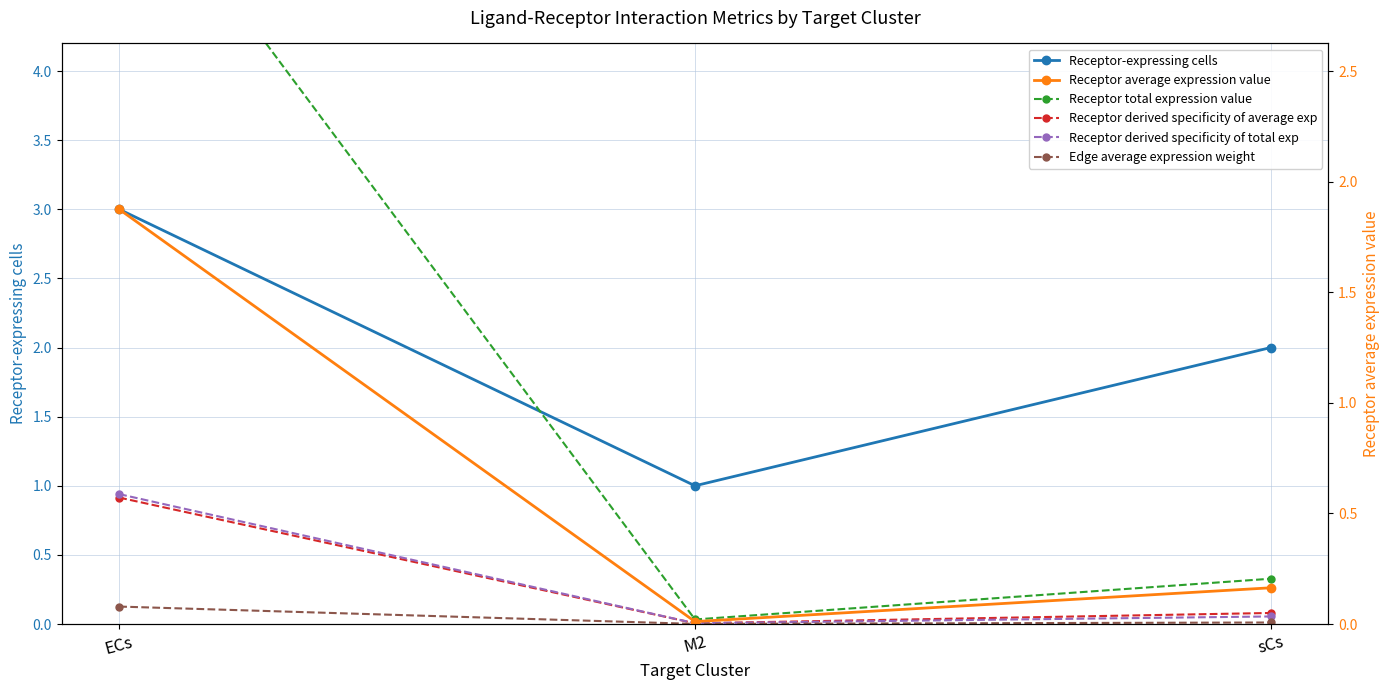

The value of Receptor derived specificity of average exp at M2 is 0.0. True or false?

True